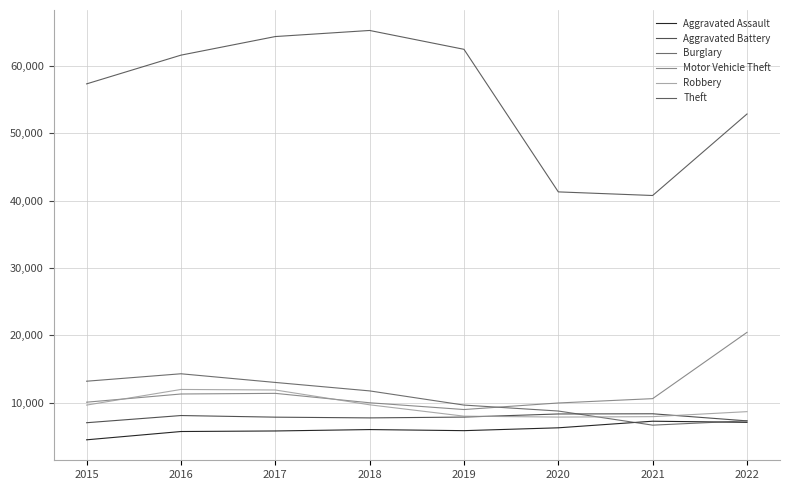

What is the value of the Robbery point at the 3rd from the left?

11880